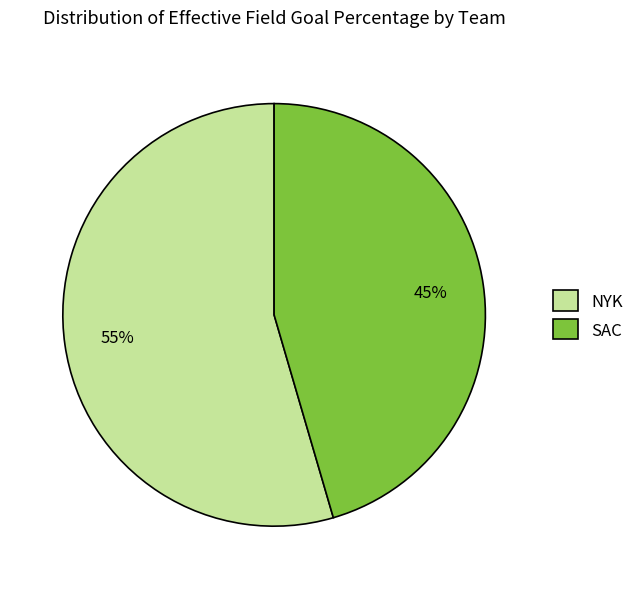

Which slice is the largest?

NYK